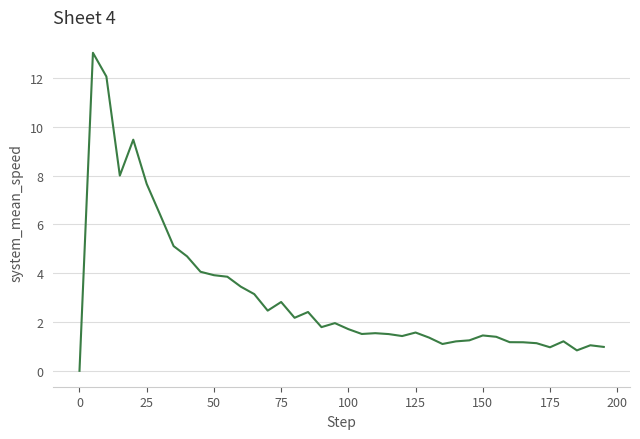

What is the greatest value displayed?

13.0